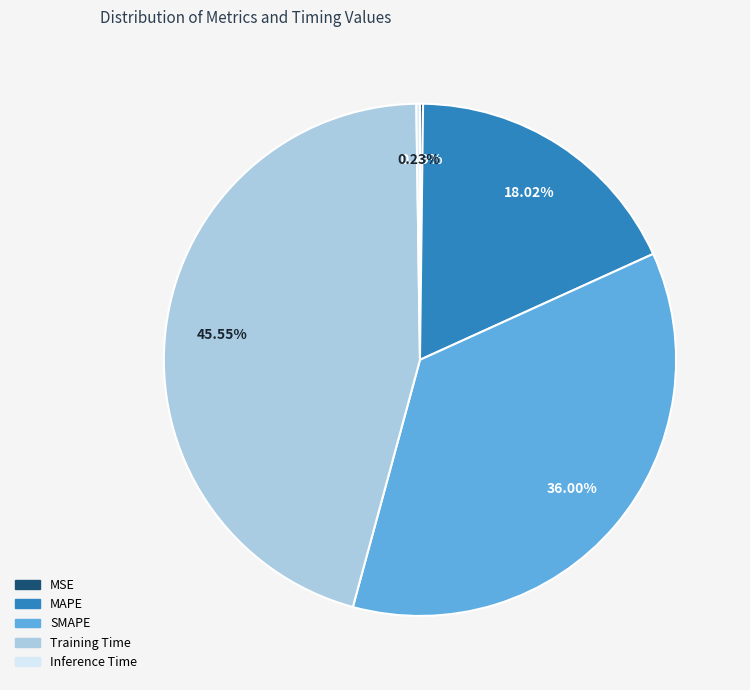

To the nearest percent, what is the average slice percentage?

20%